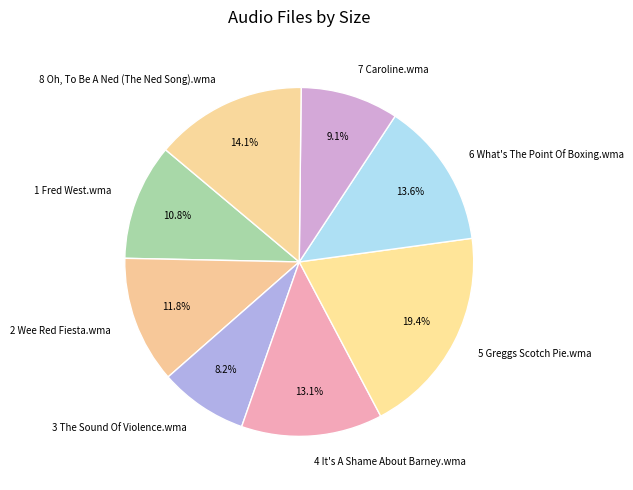

Do 7 Caroline.wma and 6 What's The Point Of Boxing.wma together represent more than half of the pie?

No